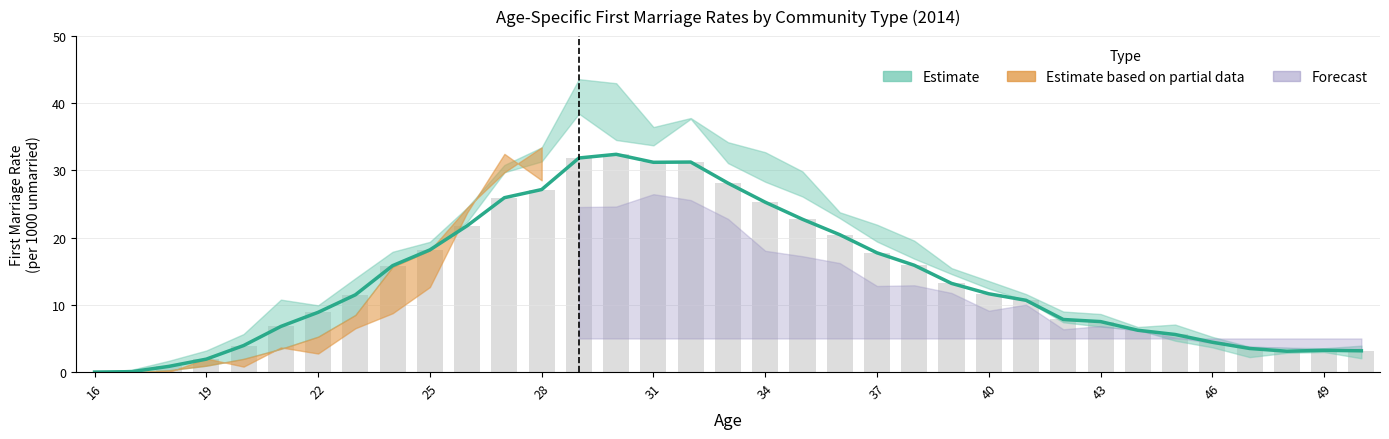

Where is Gemeindetyp_1 nearest to the value 19?

37